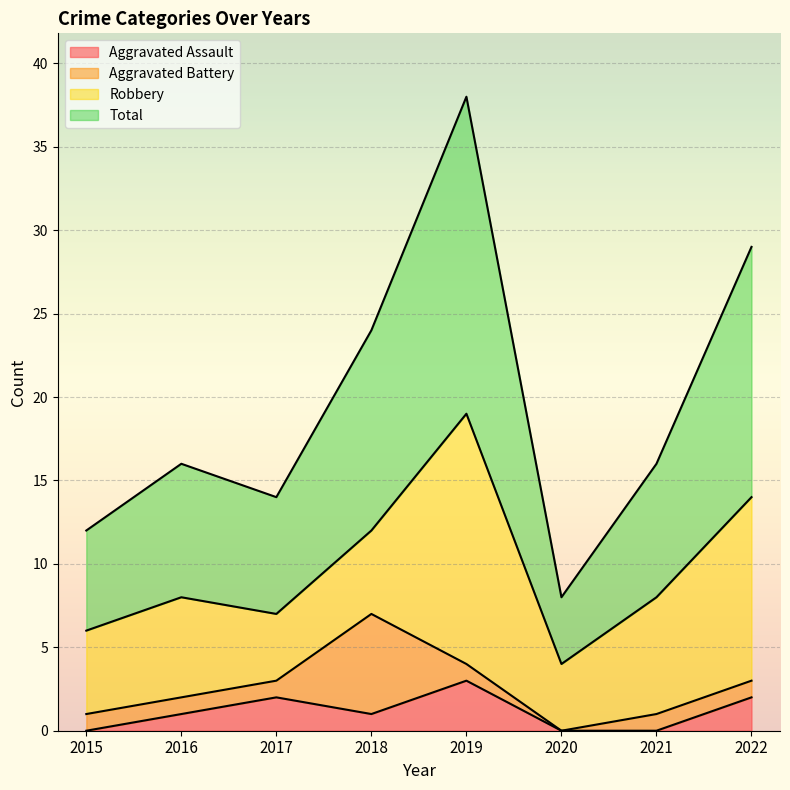

The value of Aggravated Assault at 2015 is 0. True or false?

True